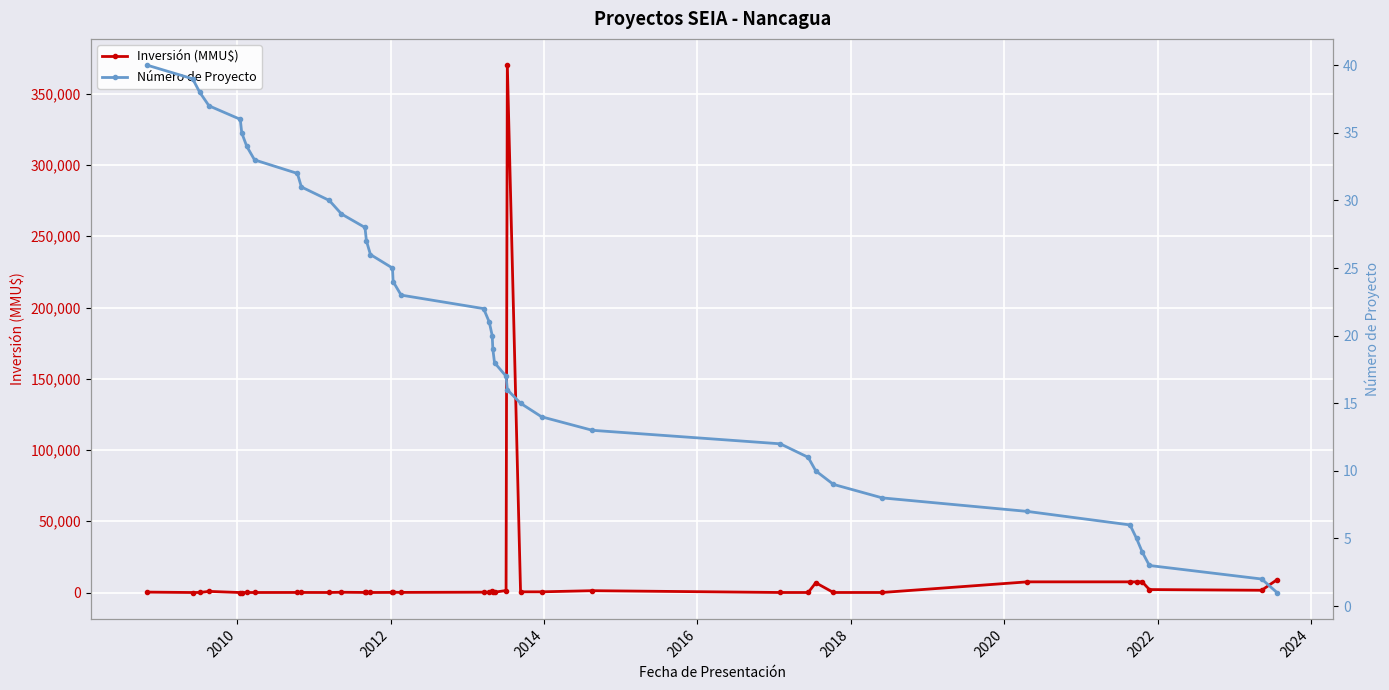

True or false: Número de Proyecto and Inversión (MMU$) cross at least once.

True